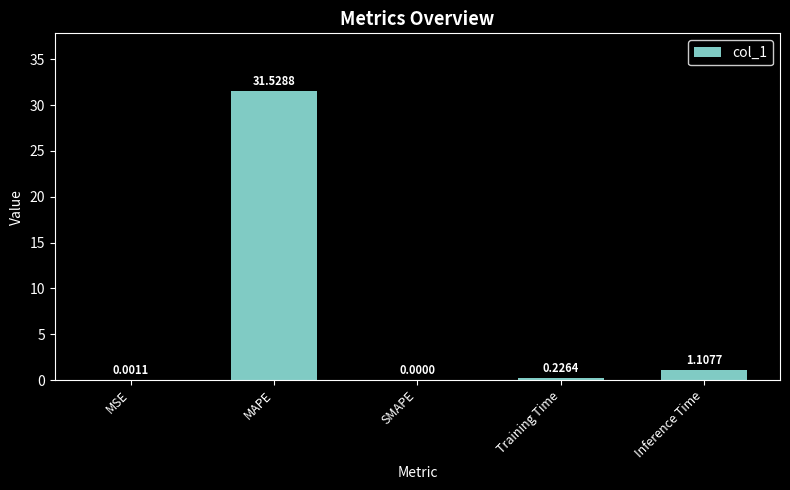

What is the change in value from MAPE to Training Time?

-31.3